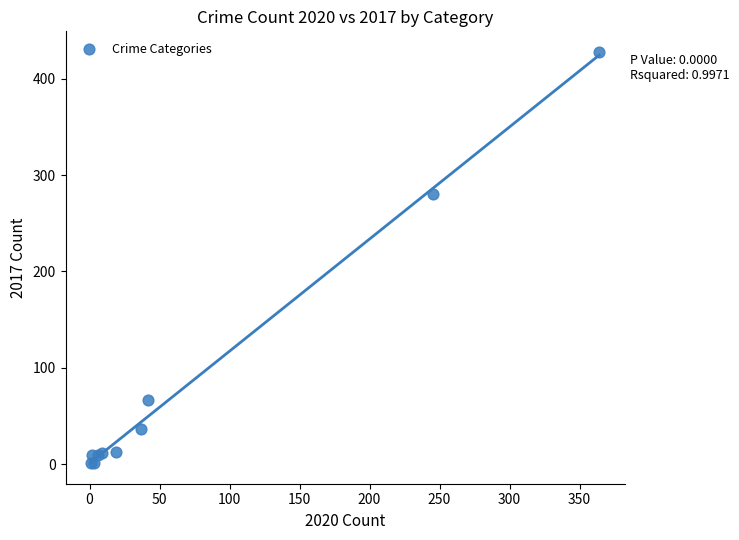

What Y value in the scatter plot is closest to 214?

280